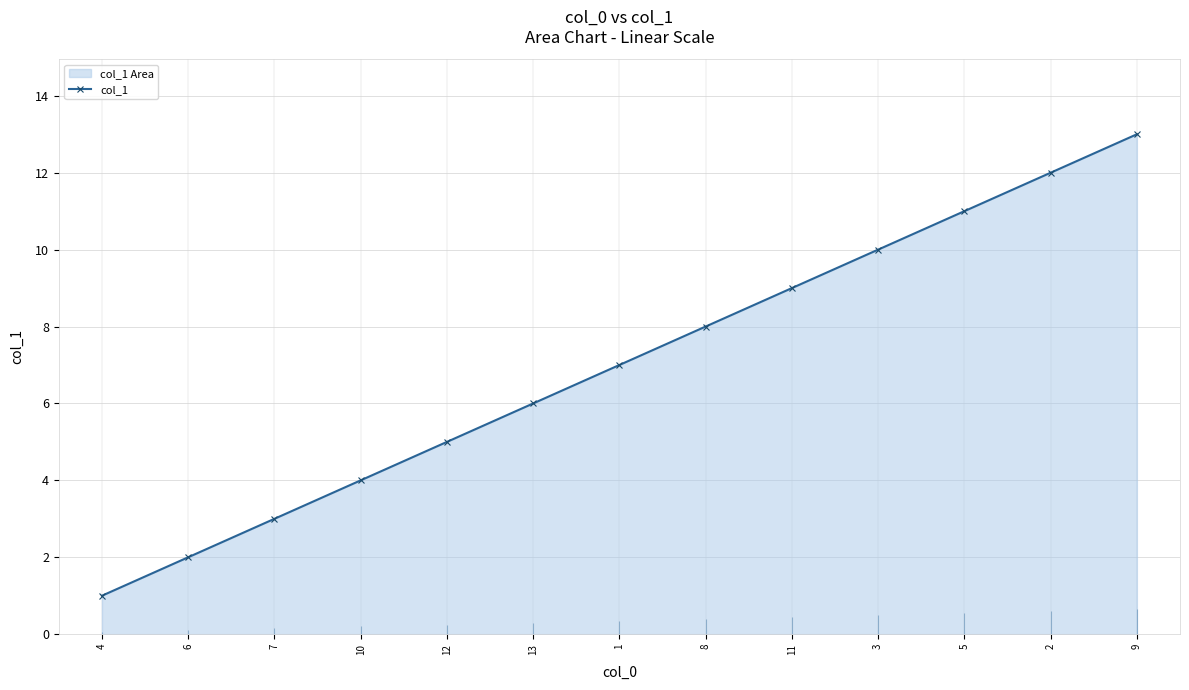

Where does the data first go above 7?

8